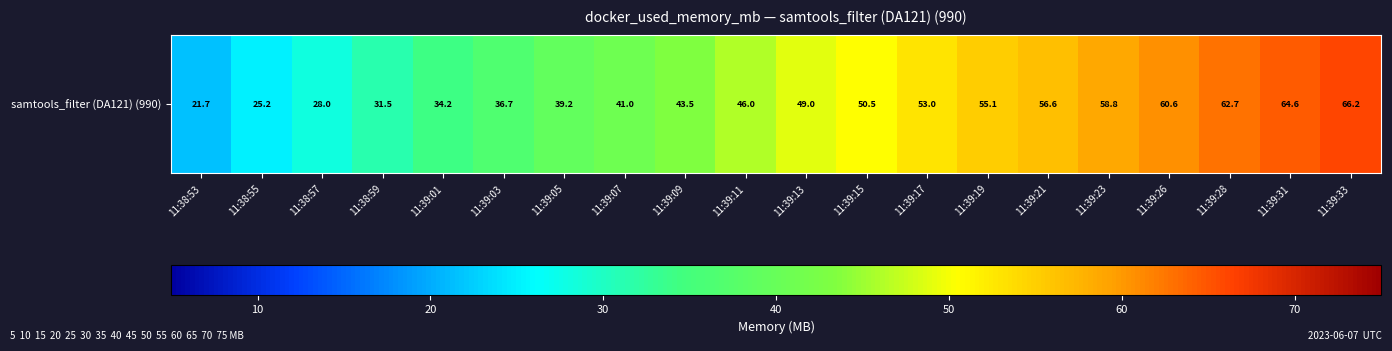

The chart shows a value of 41.0 at 11:39:07. True or false?

True